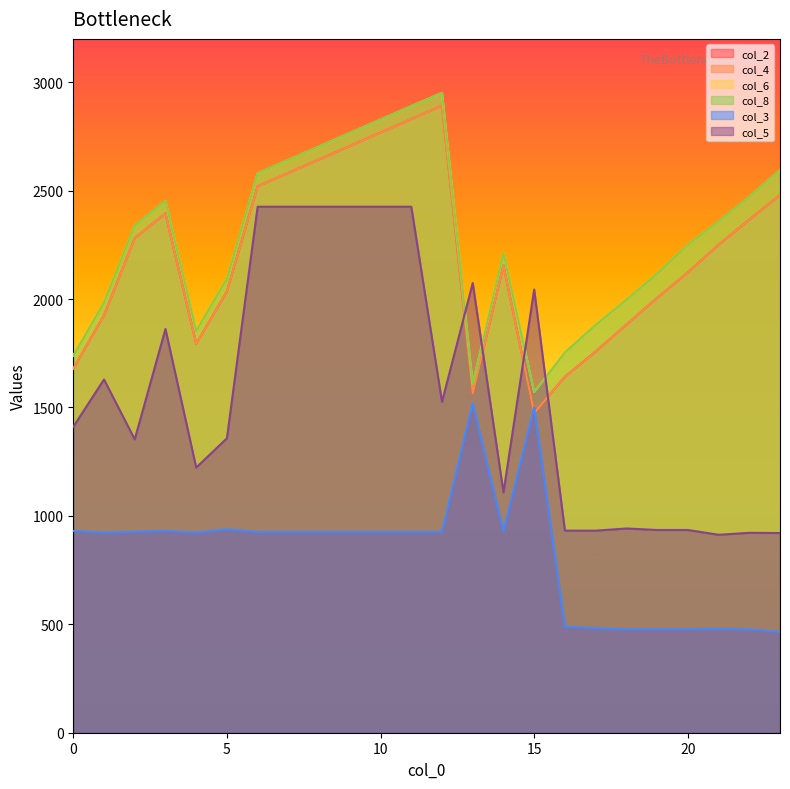

List the series in order of their peak value, highest first.

col_6, col_8, col_2, col_4, col_5, col_3